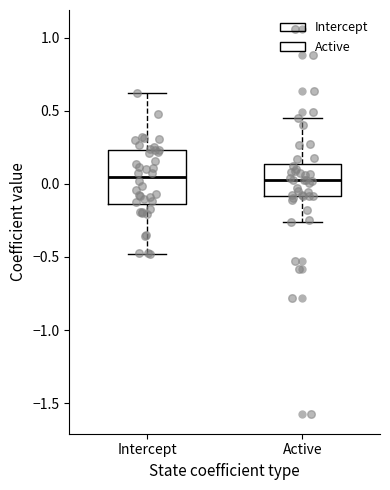

Which box is the tallest, from its lower edge to its upper edge?

Intercept